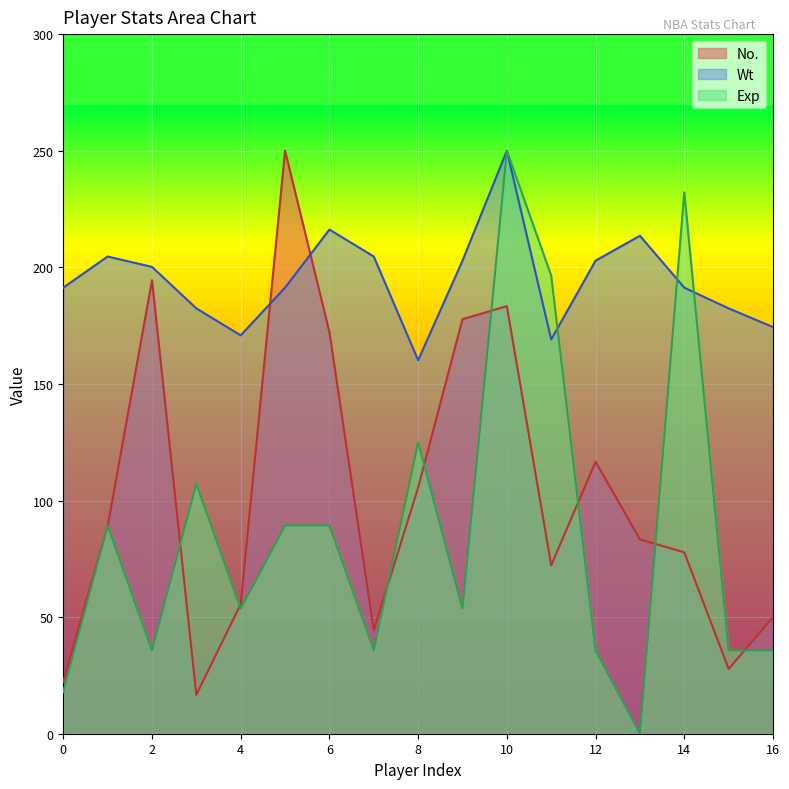

At which category does No. reach its first local peak?

2